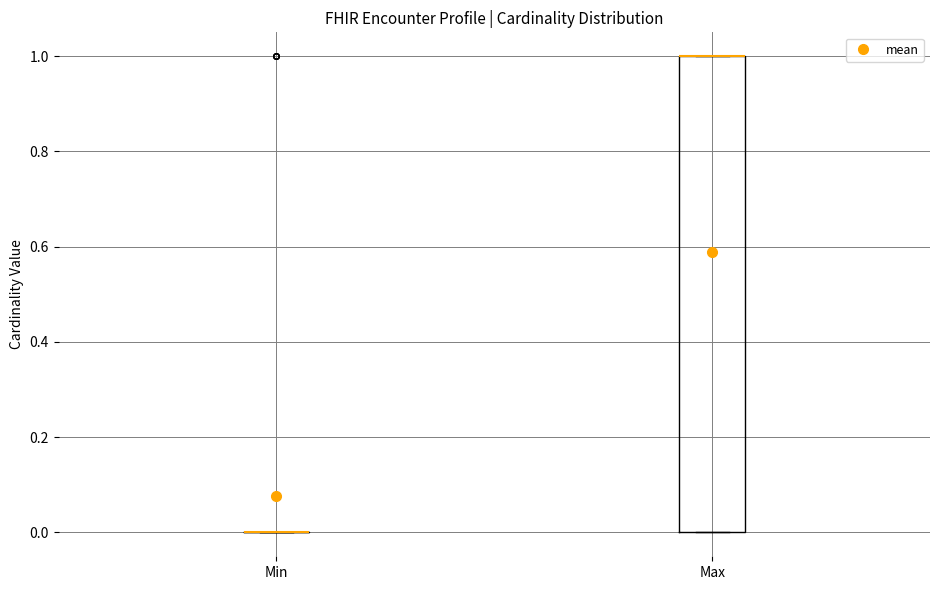

Reading left to right, transcribe this box plot: for each box, give where its median line is, the range the box spans, and where its two whiskers end, as read against the y-axis. The values are not printed on the chart, so give them approximately, as read against the axis.

Min: box collapsed to a line at 0, whiskers 0 to 0
Max: median 1 (drawn on the box's upper edge), box 0 to 1, whiskers 0 to 1